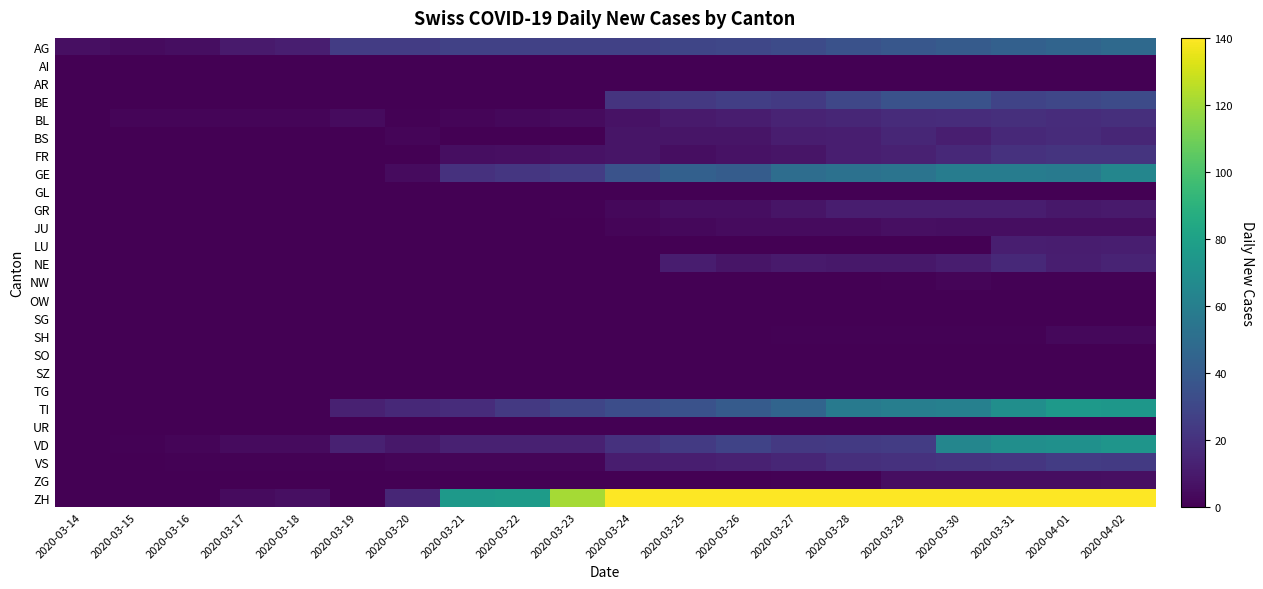

At which category is the sum across all series the highest?

2020-04-02